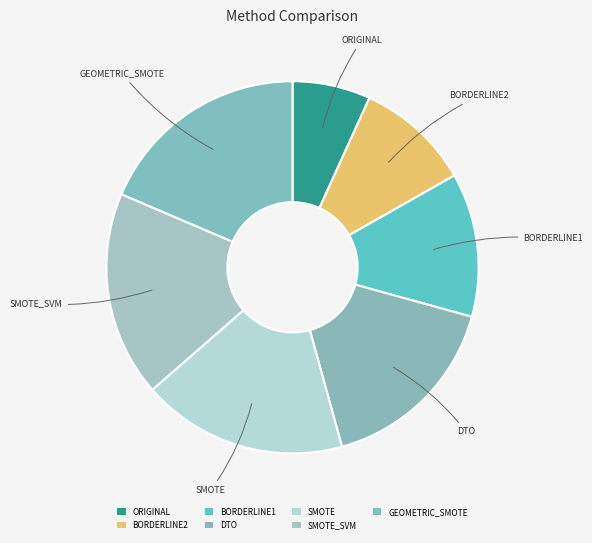

How many segments does this pie chart have?

7